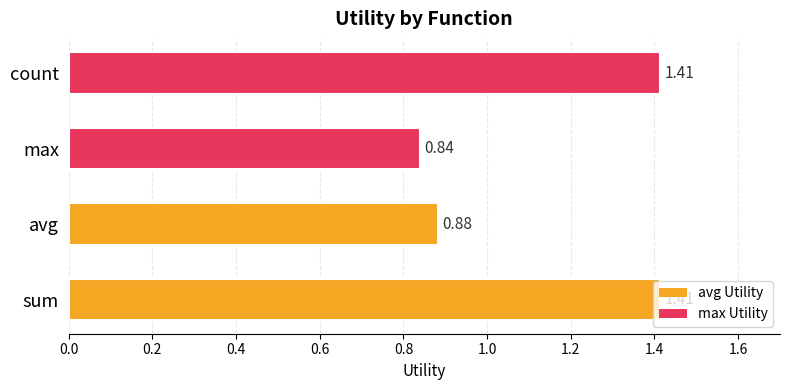

Between count and avg, which is larger?

count